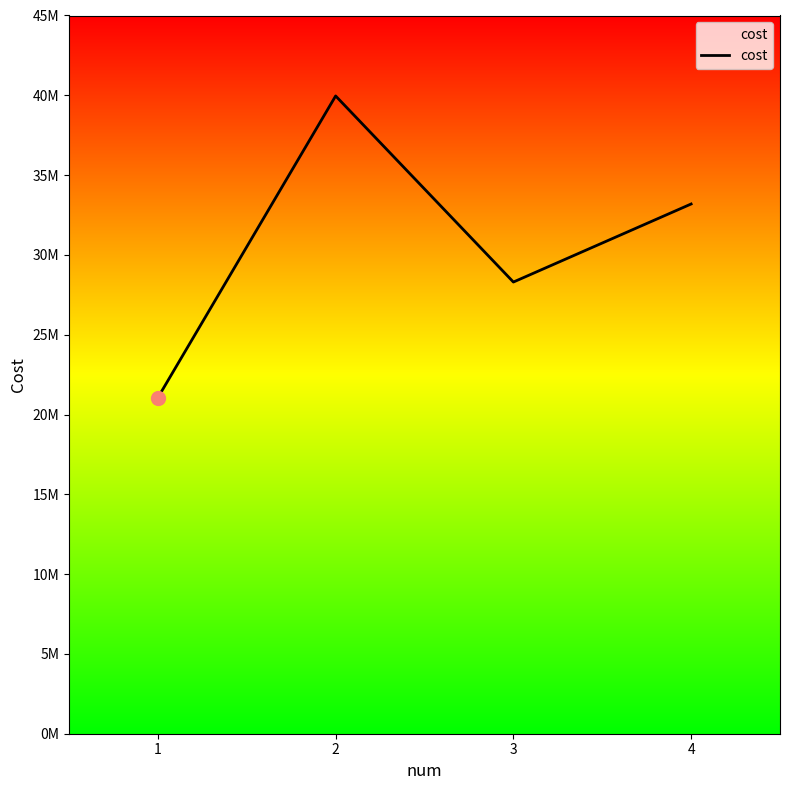

Does the chart have visible grid lines?

No